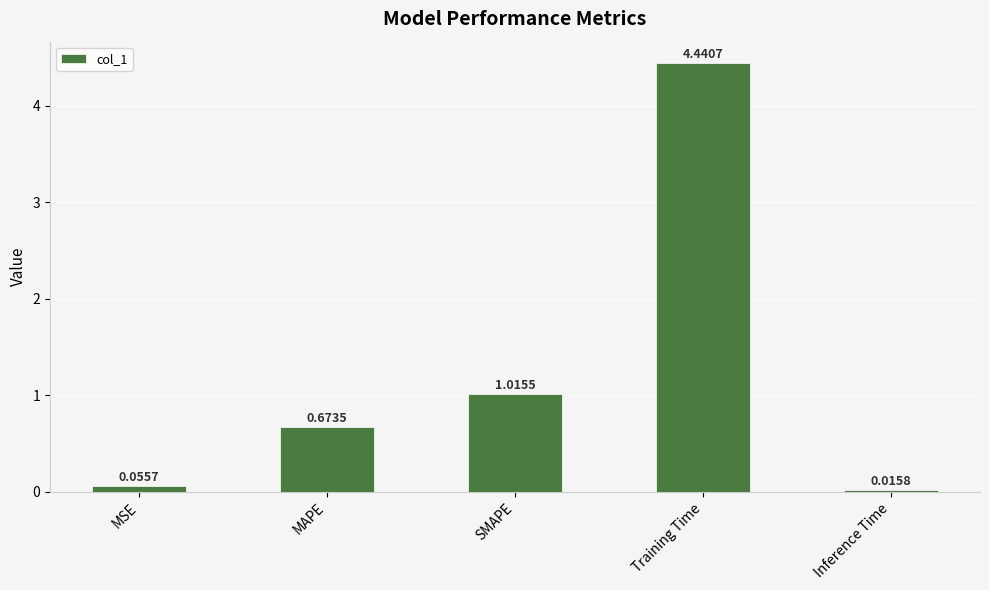

How many distinct data groups are displayed?

1